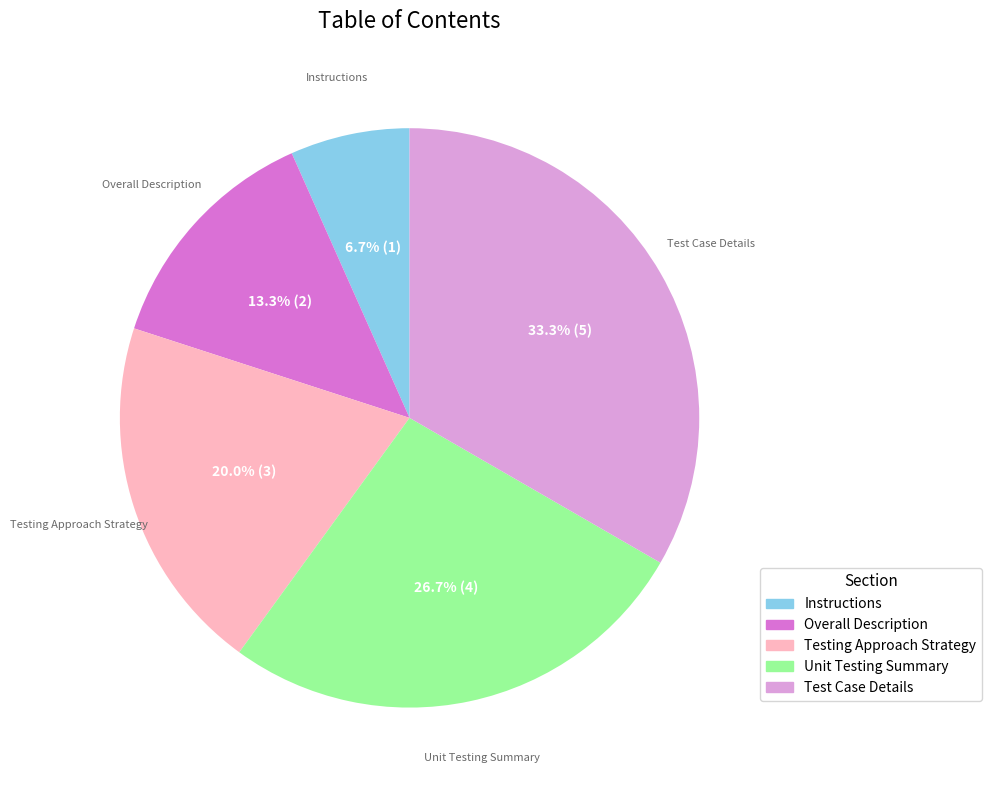

How many segments does this pie chart have?

5